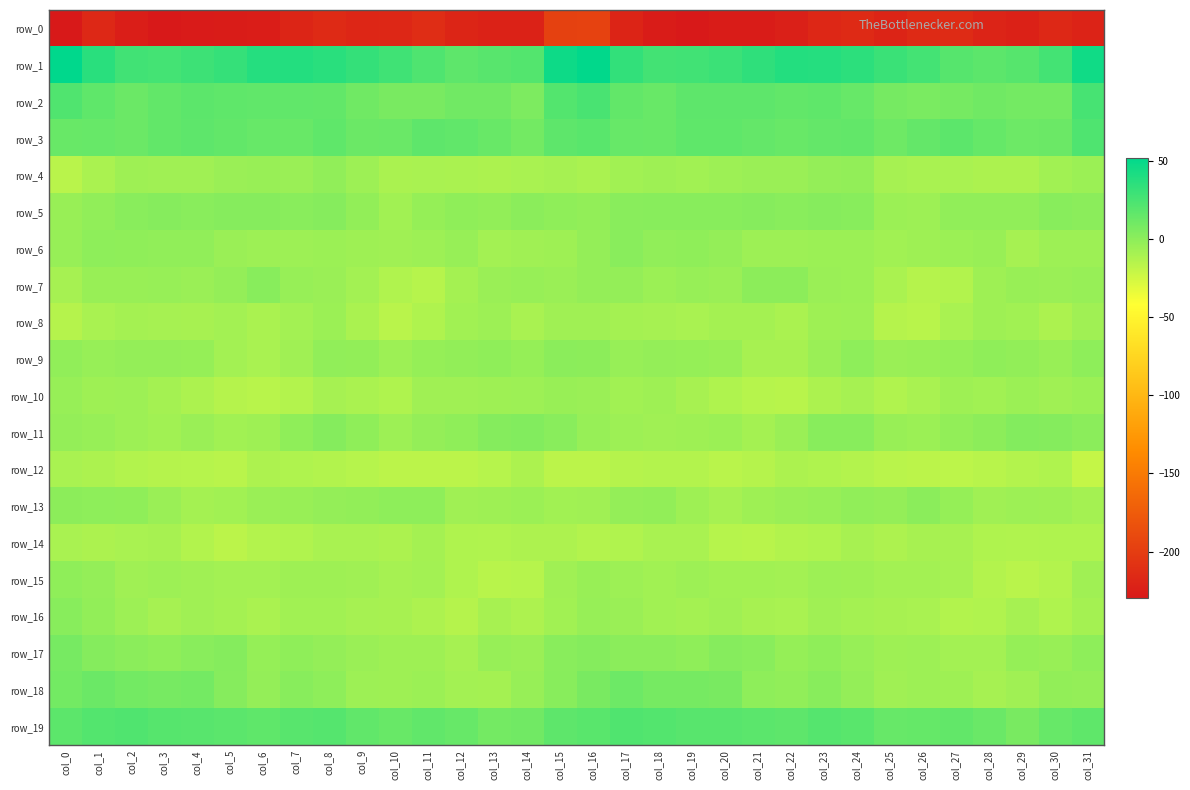

Reading left to right, transcribe all the data shown in this chart.

row_0: col_0=-229.0	col_1=-217.2	col_2=-224.7	col_3=-229.2	col_4=-227.4	col_5=-226.3	col_6=-225.8	col_7=-219.2	col_8=-215.6	col_9=-217.9	col_10=-217.8	col_11=-213.3	col_12=-219.0	col_13=-222.1	col_14=-221.3	col_15=-196.8	col_16=-195.6	col_17=-219.8	col_18=-226.2	col_19=-229.4	col_20=-226.4	col_21=-226.9	col_22=-223.5	col_23=-217.3	col_24=-215.5	col_25=-219.6	col_26=-215.4	col_27=-214.6	col_28=-220.6	col_29=-222.5	col_30=-216.8	col_31=-220.7
row_1: col_0=52.1	col_1=36.6	col_2=27.8	col_3=26.7	col_4=29.0	col_5=32.0	col_6=38.0	col_7=38.8	col_8=36.3	col_9=32.8	col_10=28.1	col_11=22.5	col_12=17.4	col_13=19.3	col_14=21.1	col_15=47.0	col_16=51.3	col_17=33.2	col_18=27.0	col_19=27.7	col_20=29.6	col_21=34.4	col_22=38.8	col_23=38.3	col_24=35.3	col_25=30.3	col_26=26.5	col_27=20.2	col_28=17.7	col_29=19.9	col_30=26.5	col_31=45.8
row_2: col_0=22.1	col_1=16.5	col_2=12.5	col_3=15.8	col_4=17.5	col_5=16.7	col_6=16.1	col_7=16.2	col_8=15.8	col_9=10.4	col_10=7.4	col_11=7.3	col_12=10.1	col_13=10.0	col_14=5.6	col_15=21.1	col_16=24.7	col_17=15.3	col_18=13.4	col_19=17.0	col_20=17.1	col_21=17.0	col_22=15.7	col_23=16.7	col_24=13.9	col_25=8.5	col_26=6.9	col_27=8.5	col_28=10.3	col_29=8.7	col_30=9.2	col_31=25.2
row_3: col_0=13.2	col_1=13.7	col_2=12.2	col_3=15.5	col_4=17.1	col_5=15.4	col_6=13.9	col_7=13.1	col_8=16.6	col_9=12.3	col_10=12.8	col_11=17.3	col_12=15.9	col_13=13.4	col_14=9.3	col_15=17.3	col_16=18.8	col_17=14.1	col_18=13.2	col_19=16.5	col_20=16.6	col_21=15.2	col_22=13.1	col_23=14.8	col_24=15.5	col_25=11.0	col_26=14.7	col_27=17.5	col_28=14.7	col_29=11.8	col_30=12.5	col_31=22.5
row_4: col_0=-16.6	col_1=-11.0	col_2=-6.4	col_3=-7.0	col_4=-6.9	col_5=-5.1	col_6=-4.5	col_7=-4.5	col_8=-1.3	col_9=-5.9	col_10=-10.6	col_11=-10.1	col_12=-10.9	col_13=-11.4	col_14=-10.2	col_15=-9.0	col_16=-10.7	col_17=-7.5	col_18=-6.2	col_19=-7.8	col_20=-5.8	col_21=-4.7	col_22=-5.1	col_23=-2.8	col_24=-2.3	col_25=-9.1	col_26=-10.5	col_27=-10.0	col_28=-11.2	col_29=-11.3	col_30=-7.4	col_31=-5.4
row_5: col_0=-4.4	col_1=-1.3	col_2=1.4	col_3=2.1	col_4=1.4	col_5=2.1	col_6=2.4	col_7=1.3	col_8=2.5	col_9=-1.8	col_10=-7.3	col_11=-3.4	col_12=-0.7	col_13=-2.1	col_14=0.5	col_15=-1.2	col_16=-1.8	col_17=1.3	col_18=1.5	col_19=1.9	col_20=1.6	col_21=2.3	col_22=1.5	col_23=2.4	col_24=1.7	col_25=-5.6	col_26=-6.1	col_27=-1.6	col_28=-1.4	col_29=-1.4	col_30=2.0	col_31=0.7
row_6: col_0=-3.9	col_1=-0.5	col_2=-0.7	col_3=-1.3	col_4=-1.6	col_5=-4.8	col_6=-5.9	col_7=-5.7	col_8=-5.2	col_9=-6.7	col_10=-7.0	col_11=-6.1	col_12=-3.7	col_13=-8.0	col_14=-7.1	col_15=-6.7	col_16=-2.6	col_17=1.2	col_18=-1.7	col_19=-1.1	col_20=-2.7	col_21=-5.9	col_22=-5.9	col_23=-5.2	col_24=-5.4	col_25=-7.8	col_26=-6.6	col_27=-5.1	col_28=-4.4	col_29=-9.1	col_30=-5.8	col_31=-6.2
row_7: col_0=-9.5	col_1=-4.3	col_2=-4.4	col_3=-4.0	col_4=-4.8	col_5=-2.4	col_6=1.5	col_7=-3.7	col_8=-5.0	col_9=-8.1	col_10=-13.3	col_11=-15.1	col_12=-8.8	col_13=-4.7	col_14=-3.6	col_15=-4.8	col_16=-2.7	col_17=-2.5	col_18=-5.2	col_19=-3.8	col_20=-5.0	col_21=-0.1	col_22=0.1	col_23=-4.9	col_24=-5.4	col_25=-10.6	col_26=-14.6	col_27=-13.5	col_28=-6.6	col_29=-4.0	col_30=-4.6	col_31=-3.6
row_8: col_0=-14.8	col_1=-10.6	col_2=-8.6	col_3=-9.2	col_4=-9.9	col_5=-7.9	col_6=-10.9	col_7=-8.0	col_8=-5.2	col_9=-10.8	col_10=-16.6	col_11=-12.7	col_12=-7.5	col_13=-6.1	col_14=-10.0	col_15=-7.0	col_16=-7.1	col_17=-8.6	col_18=-9.1	col_19=-10.2	col_20=-8.9	col_21=-8.6	col_22=-10.7	col_23=-6.6	col_24=-6.1	col_25=-14.7	col_26=-15.6	col_27=-10.5	col_28=-6.5	col_29=-7.3	col_30=-11.3	col_31=-7.2
row_9: col_0=-1.8	col_1=-3.8	col_2=-2.4	col_3=-2.5	col_4=-3.4	col_5=-8.1	col_6=-10.6	col_7=-7.0	col_8=-1.3	col_9=-2.3	col_10=-5.7	col_11=-3.1	col_12=-2.0	col_13=-1.1	col_14=-3.4	col_15=0.9	col_16=0.3	col_17=-3.7	col_18=-2.4	col_19=-3.1	col_20=-4.3	col_21=-9.8	col_22=-9.9	col_23=-4.8	col_24=-0.6	col_25=-4.8	col_26=-4.4	col_27=-3.0	col_28=-0.9	col_29=-2.2	col_30=-4.1	col_31=-0.5
row_10: col_0=-3.6	col_1=-6.7	col_2=-6.0	col_3=-8.5	col_4=-11.2	col_5=-15.0	col_6=-15.5	col_7=-14.1	col_8=-9.2	col_9=-10.8	col_10=-12.6	col_11=-6.9	col_12=-7.3	col_13=-6.3	col_14=-5.7	col_15=-4.2	col_16=-4.8	col_17=-7.5	col_18=-6.5	col_19=-9.5	col_20=-12.6	col_21=-15.4	col_22=-16.0	col_23=-11.6	col_24=-9.2	col_25=-12.8	col_26=-10.3	col_27=-6.3	col_28=-7.5	col_29=-5.6	col_30=-6.9	col_31=-5.3
row_11: col_0=-2.5	col_1=-3.8	col_2=-5.7	col_3=-7.8	col_4=-4.8	col_5=-7.7	col_6=-6.6	col_7=-0.9	col_8=2.7	col_9=-1.1	col_10=-6.1	col_11=-2.8	col_12=-0.8	col_13=2.8	col_14=4.2	col_15=1.1	col_16=-3.6	col_17=-5.8	col_18=-7.1	col_19=-6.2	col_20=-5.4	col_21=-8.5	col_22=-4.8	col_23=1.6	col_24=2.0	col_25=-4.2	col_26=-5.1	col_27=-1.9	col_28=0.3	col_29=3.6	col_30=3.1	col_31=0.5
row_12: col_0=-10.2	col_1=-11.5	col_2=-13.6	col_3=-14.9	col_4=-15.3	col_5=-16.2	col_6=-12.2	col_7=-12.3	col_8=-13.5	col_9=-15.1	col_10=-17.0	col_11=-16.9	col_12=-16.7	col_13=-15.3	col_14=-11.6	col_15=-16.9	col_16=-17.0	col_17=-14.6	col_18=-14.4	col_19=-14.4	col_20=-16.3	col_21=-15.0	col_22=-11.6	col_23=-12.6	col_24=-14.1	col_25=-16.3	col_26=-16.7	col_27=-17.5	col_28=-16.0	col_29=-14.4	col_30=-12.6	col_31=-20.0
row_13: col_0=0.2	col_1=-0.2	col_2=-0.9	col_3=-4.7	col_4=-8.8	col_5=-7.8	col_6=-4.8	col_7=-4.4	col_8=-2.4	col_9=-2.3	col_10=-0.7	col_11=-0.7	col_12=-6.8	col_13=-6.3	col_14=-5.2	col_15=-7.6	col_16=-7.1	col_17=-2.5	col_18=-2.1	col_19=-6.3	col_20=-9.1	col_21=-6.5	col_22=-4.6	col_23=-3.8	col_24=-1.7	col_25=-2.9	col_26=0.8	col_27=-3.4	col_28=-6.9	col_29=-5.9	col_30=-6.3	col_31=-8.8
row_14: col_0=-10.5	col_1=-11.6	col_2=-10.3	col_3=-9.9	col_4=-13.5	col_5=-16.7	col_6=-14.1	col_7=-13.1	col_8=-10.6	col_9=-10.5	col_10=-11.2	col_11=-8.8	col_12=-12.3	col_13=-12.9	col_14=-11.9	col_15=-11.7	col_16=-14.2	col_17=-13.3	col_18=-10.1	col_19=-10.4	col_20=-15.3	col_21=-16.0	col_22=-13.7	col_23=-12.3	col_24=-9.8	col_25=-11.9	col_26=-9.6	col_27=-9.7	col_28=-12.8	col_29=-12.9	col_30=-12.3	col_31=-12.3
row_15: col_0=-0.9	col_1=-2.5	col_2=-7.2	col_3=-6.2	col_4=-7.1	col_5=-8.2	col_6=-8.1	col_7=-6.4	col_8=-6.3	col_9=-6.7	col_10=-9.2	col_11=-8.2	col_12=-12.6	col_13=-15.6	col_14=-15.4	col_15=-6.9	col_16=-4.2	col_17=-6.1	col_18=-7.5	col_19=-5.7	col_20=-7.8	col_21=-7.8	col_22=-8.1	col_23=-6.0	col_24=-6.4	col_25=-8.3	col_26=-8.3	col_27=-9.4	col_28=-13.9	col_29=-16.1	col_30=-14.1	col_31=-6.8
row_16: col_0=1.7	col_1=-2.0	col_2=-6.0	col_3=-9.3	col_4=-7.3	col_5=-8.7	col_6=-11.0	col_7=-7.6	col_8=-7.6	col_9=-9.0	col_10=-9.9	col_11=-12.0	col_12=-14.7	col_13=-9.7	col_14=-12.0	col_15=-7.7	col_16=-3.6	col_17=-4.9	col_18=-7.5	col_19=-8.9	col_20=-6.9	col_21=-9.8	col_22=-10.3	col_23=-6.8	col_24=-8.7	col_25=-9.5	col_26=-10.1	col_27=-13.6	col_28=-13.3	col_29=-9.4	col_30=-12.7	col_31=-8.6
row_17: col_0=7.9	col_1=2.6	col_2=0.5	col_3=-0.8	col_4=1.1	col_5=3.0	col_6=-3.3	col_7=-0.9	col_8=-2.7	col_9=-4.8	col_10=-6.7	col_11=-6.6	col_12=-9.2	col_13=-3.9	col_14=-4.9	col_15=1.2	col_16=3.0	col_17=0.5	col_18=0.5	col_19=-0.8	col_20=2.5	col_21=1.1	col_22=-3.1	col_23=-0.9	col_24=-3.6	col_25=-6.4	col_26=-6.1	col_27=-8.0	col_28=-8.0	col_29=-3.1	col_30=-4.4	col_31=-0.4
row_18: col_0=9.6	col_1=12.1	col_2=9.5	col_3=7.8	col_4=9.0	col_5=2.3	col_6=-2.8	col_7=2.0	col_8=-0.3	col_9=-5.7	col_10=-6.7	col_11=-5.5	col_12=-8.3	col_13=-8.6	col_14=-3.7	col_15=1.8	col_16=7.3	col_17=11.7	col_18=8.3	col_19=8.4	col_20=7.1	col_21=-0.3	col_22=-1.4	col_23=2.0	col_24=-2.5	col_25=-7.2	col_26=-5.7	col_27=-6.3	col_28=-9.4	col_29=-6.9	col_30=-1.8	col_31=-2.7
row_19: col_0=17.6	col_1=21.1	col_2=21.9	col_3=20.2	col_4=19.6	col_5=18.4	col_6=16.8	col_7=19.4	col_8=20.4	col_9=15.8	col_10=13.4	col_11=16.0	col_12=14.0	col_13=9.0	col_14=10.1	col_15=17.3	col_16=19.1	col_17=22.3	col_18=21.3	col_19=19.6	col_20=19.1	col_21=18.1	col_22=16.9	col_23=20.3	col_24=19.0	col_25=13.9	col_26=14.7	col_27=15.7	col_28=12.5	col_29=7.6	col_30=13.6	col_31=16.7